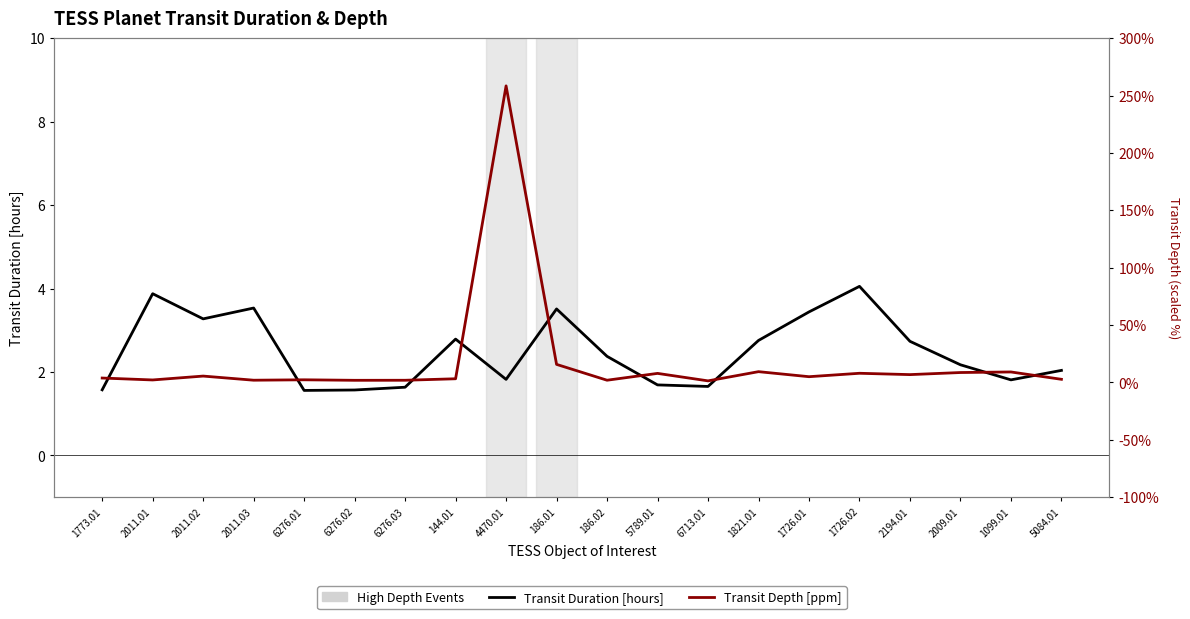

Is this an area chart (filled region under the line)?

No